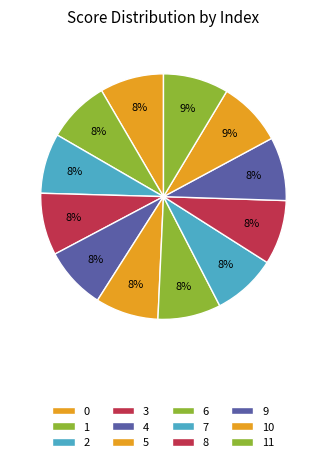

Does 1 represent more than half of the total?

No